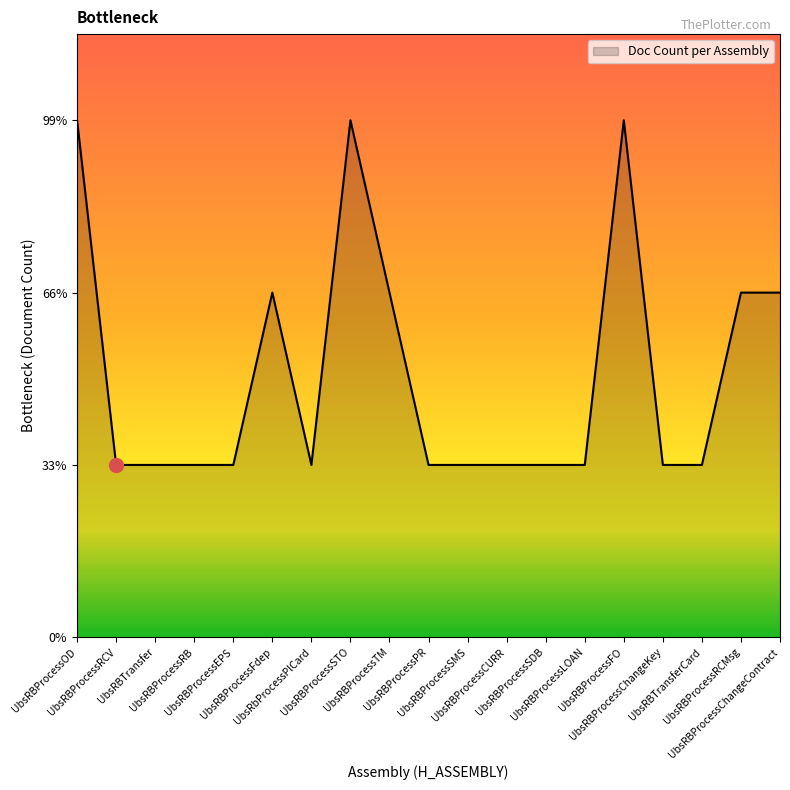

Is this an area chart (filled region under the line)?

Yes